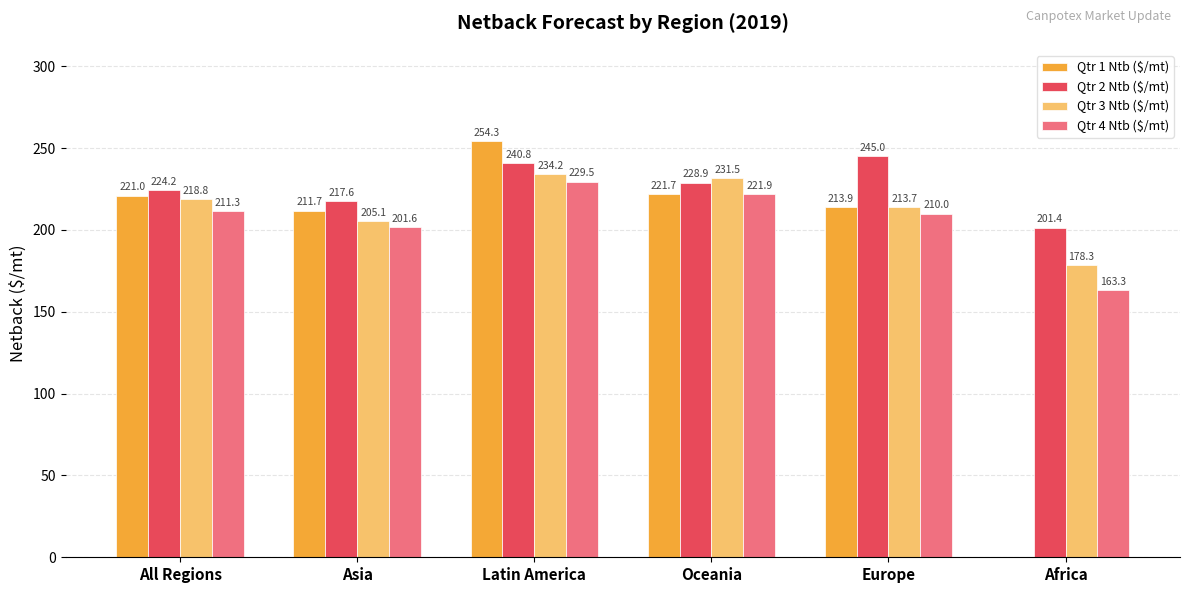

Are the bars horizontal?

No